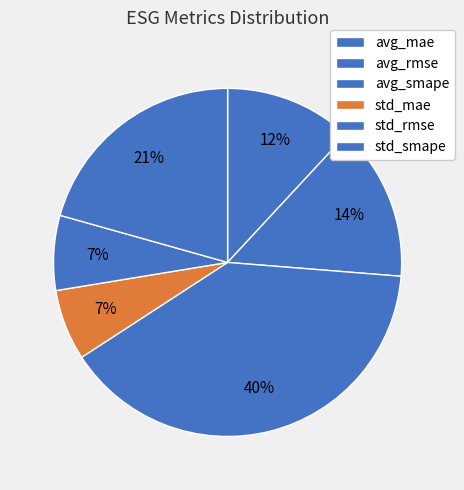

Is the sum of std_rmse and avg_mae greater than half?

No